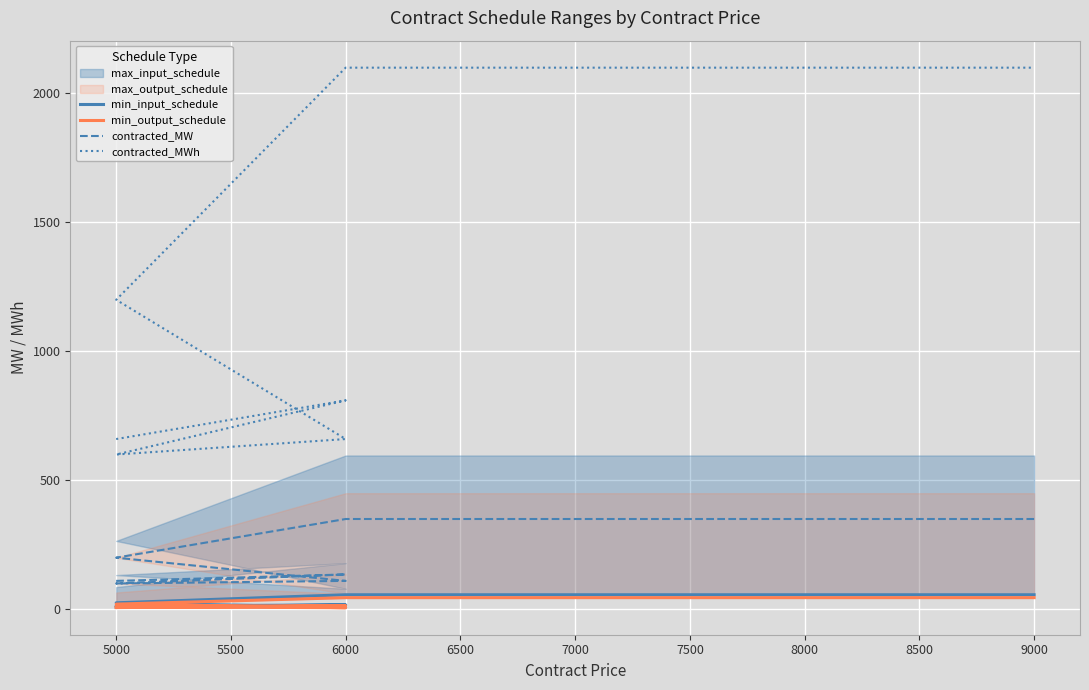

What is the difference between the highest and lowest values at 8000?

2055.0